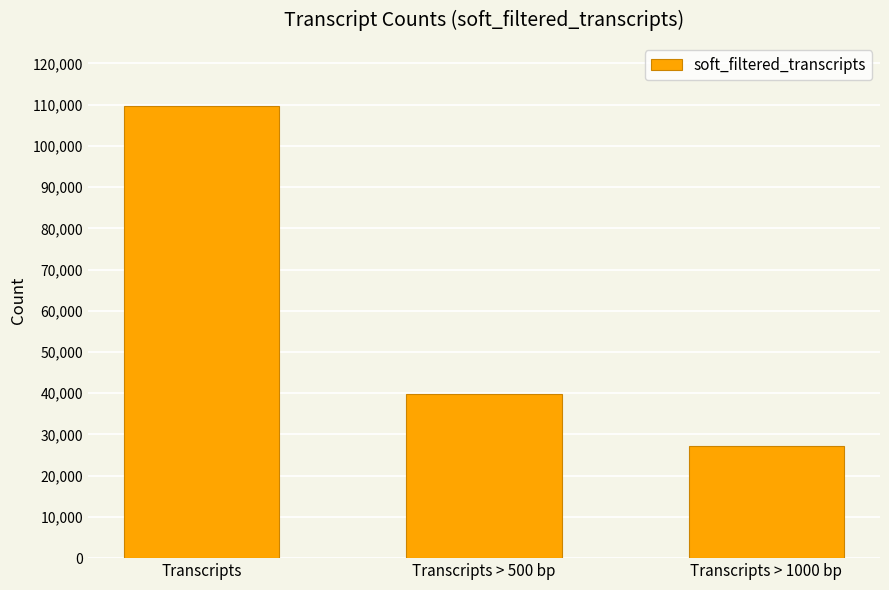

Approximately how many times larger is the value at Transcripts > 1000 bp compared to Transcripts?

0.2